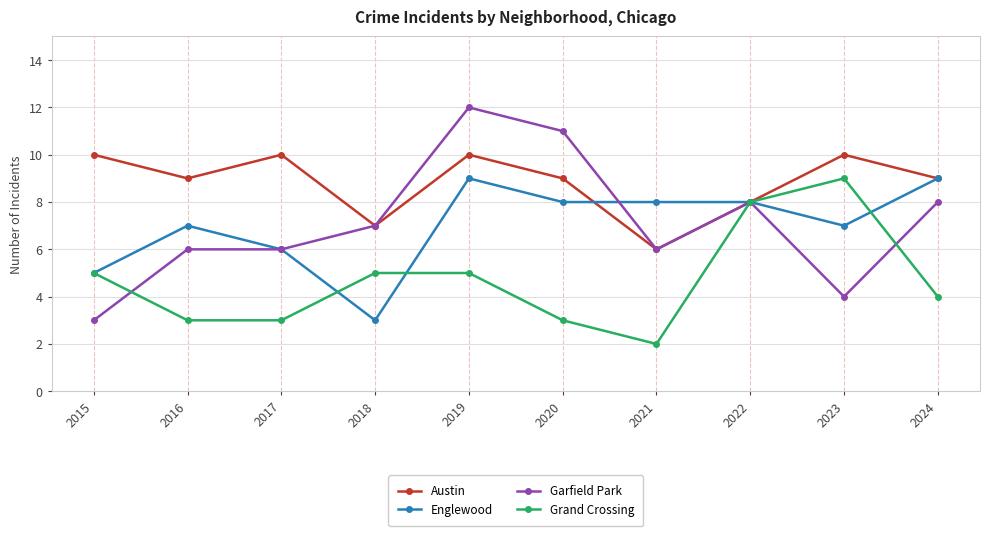

Is the value of Garfield Park at 2021 greater than the value of Grand Crossing at 2020?

Yes